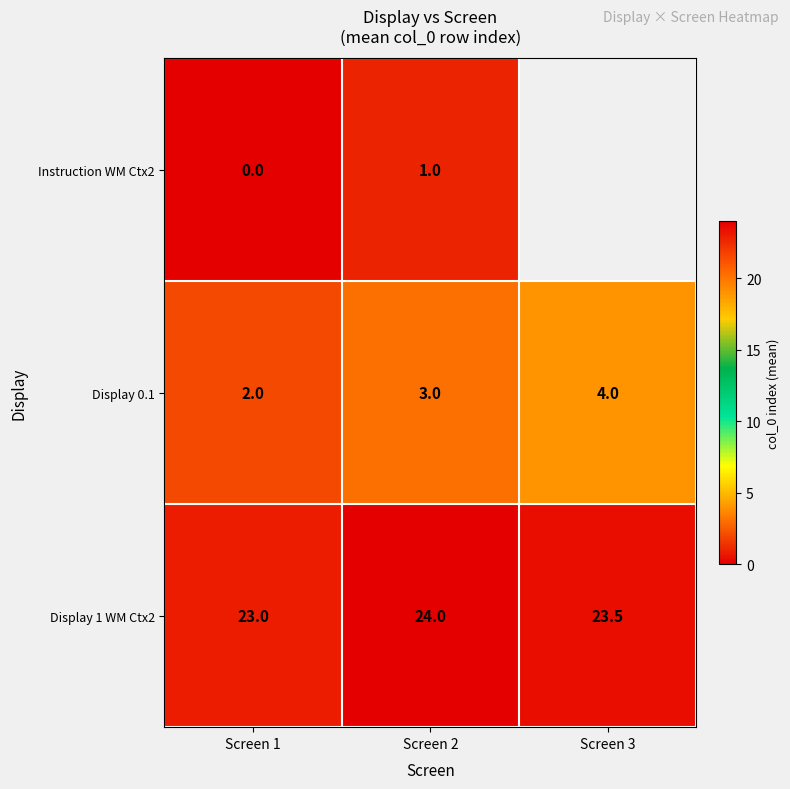

At Screen 2, list the series in order from largest to smallest.

Display 1 WM Ctx2, Display 0.1, Instruction WM Ctx2